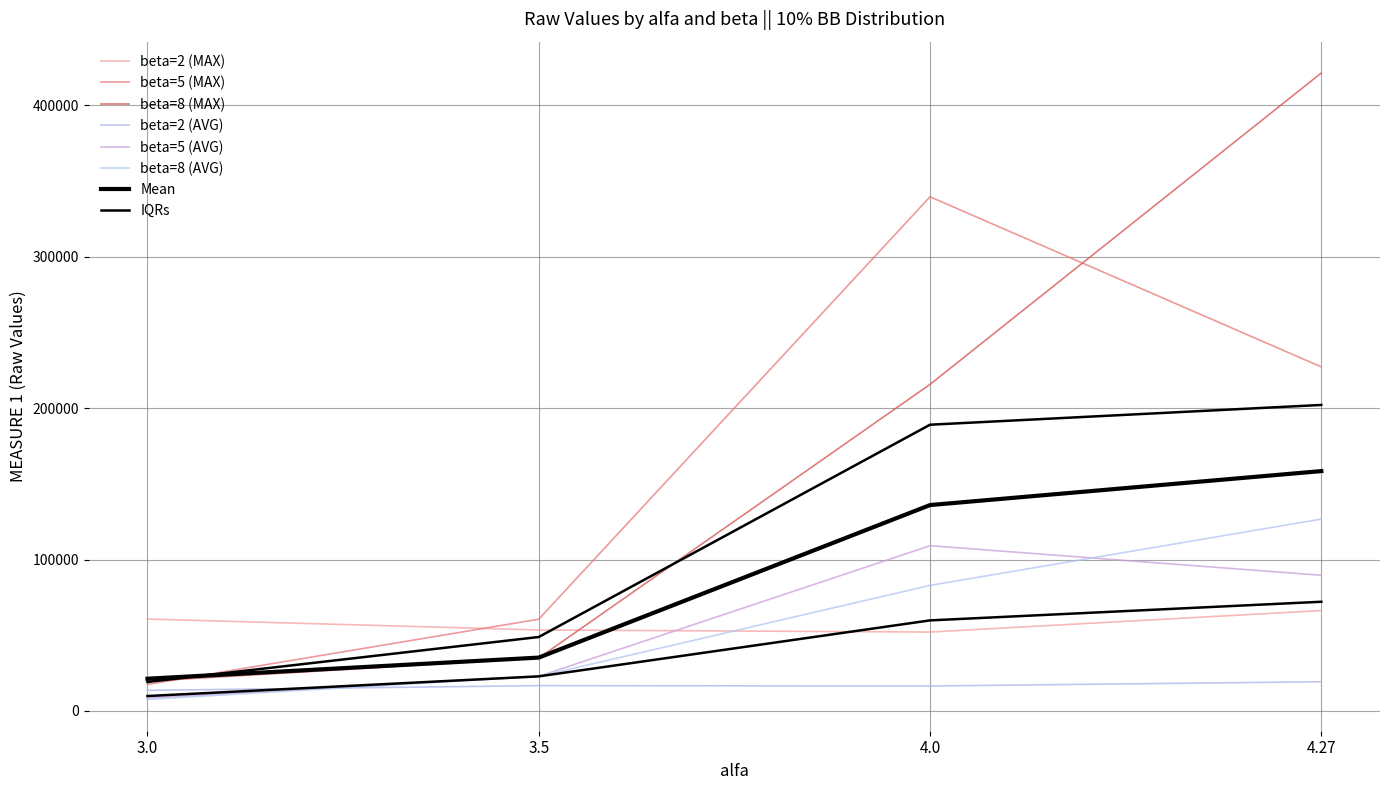

Reading right to left, extract all data points from this chart.

beta=2 (AVG): 19313.4	16496.3	16736.9	13637.2
beta=5 (AVG): 89600.8	109128.5	22885.2	8620.7
beta=8 (AVG): 126699.8	82927.0	22869.7	7656.5
beta=2 (MAX): 66307.0	52119.0	53498.0	60719.0
beta=5 (MAX): 227192.0	339493.0	60606.0	17540.0
beta=8 (MAX): 421236.0	215647.0	34946.0	19724.0